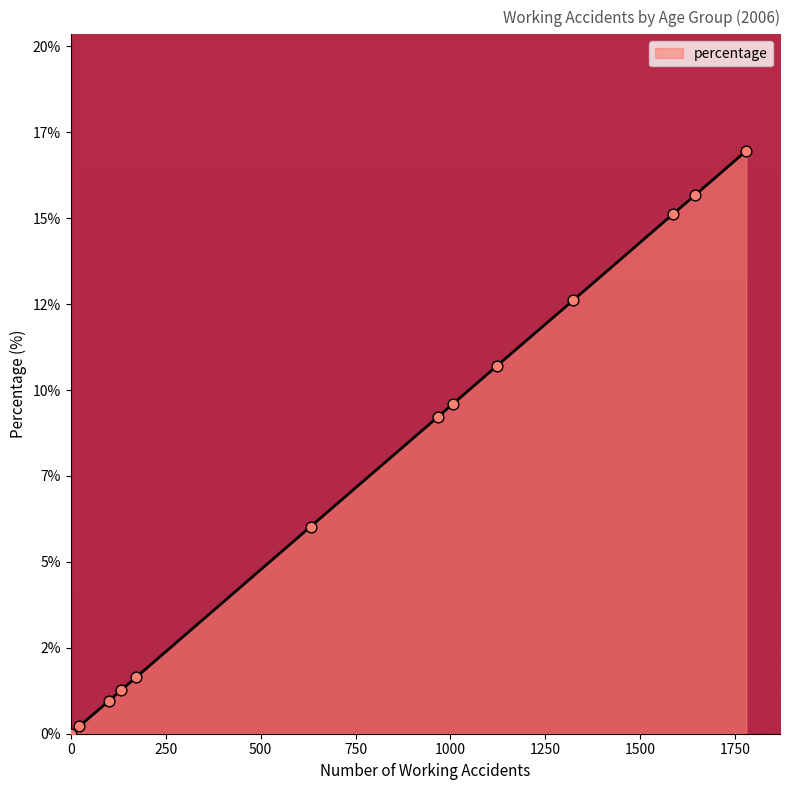

Is this an area chart (filled region under the line)?

Yes